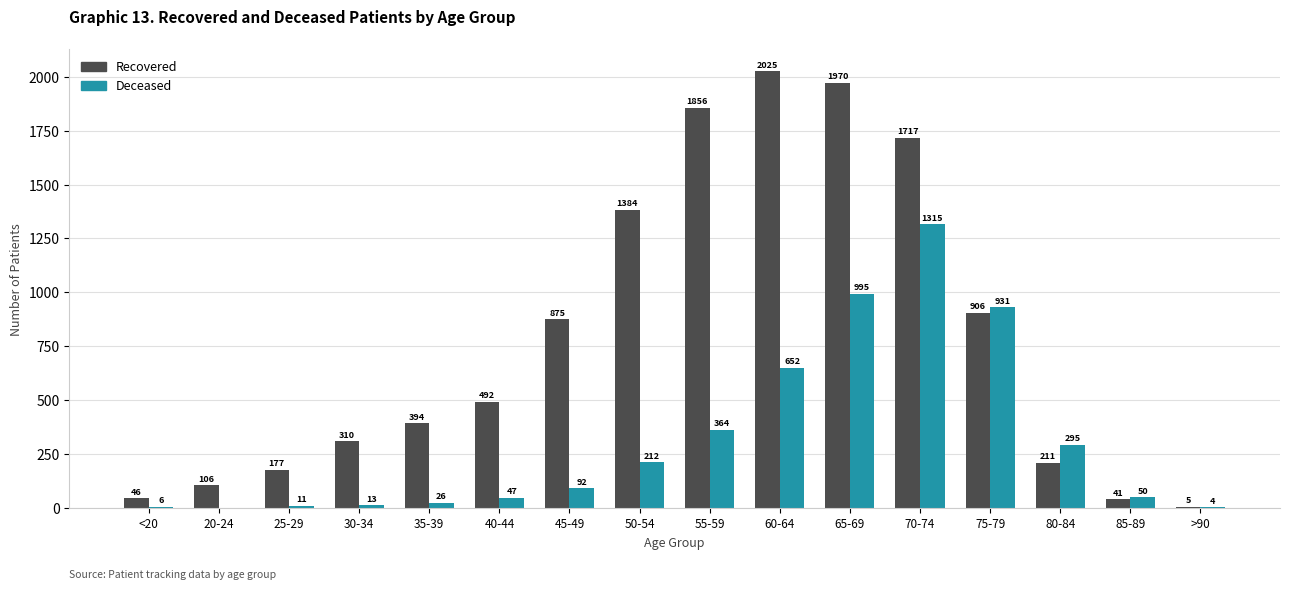

What is the total value across all series at 85-89?

91